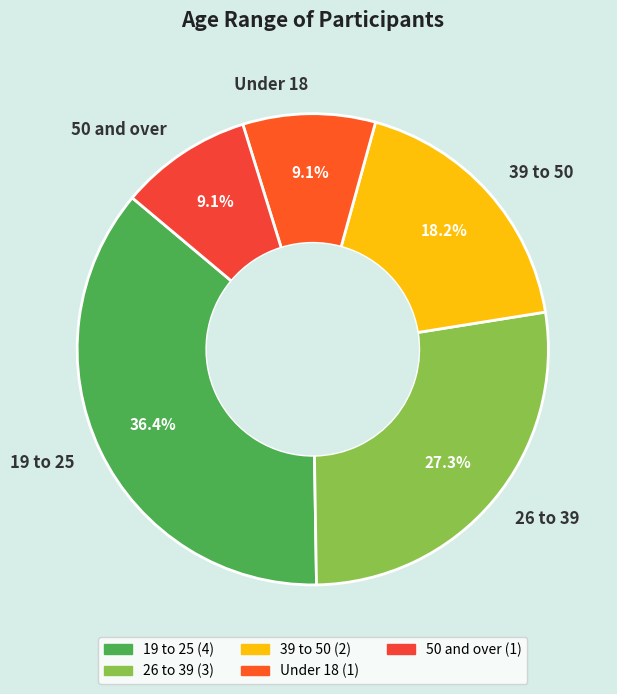

Combined, what portion of the pie is 50 and over and 39 to 50?

27.3%